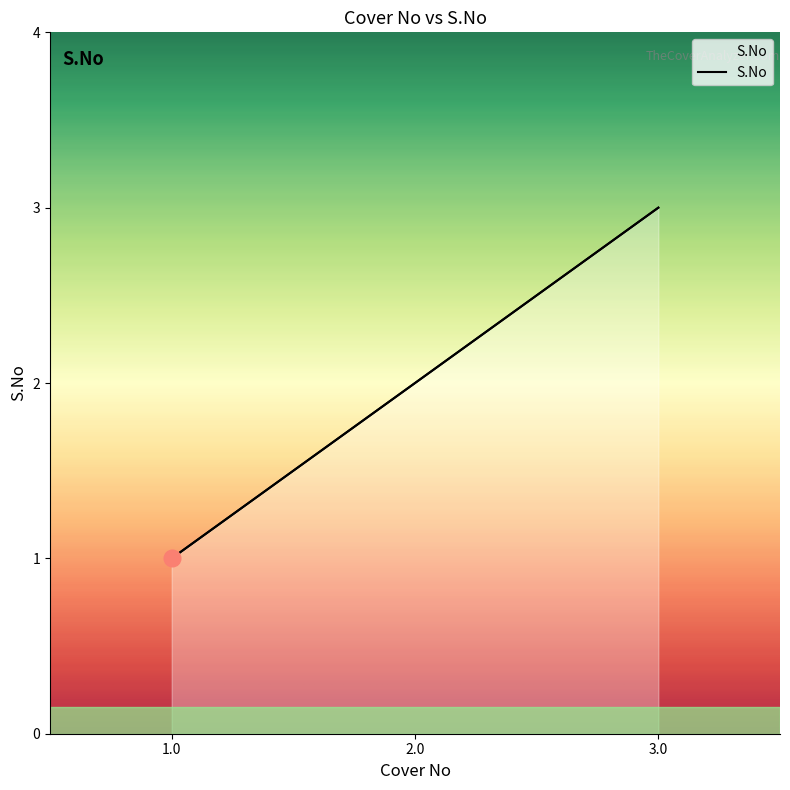

Reading left to right, list all the values displayed in this chart.

1.0=1	2.0=2	3.0=3